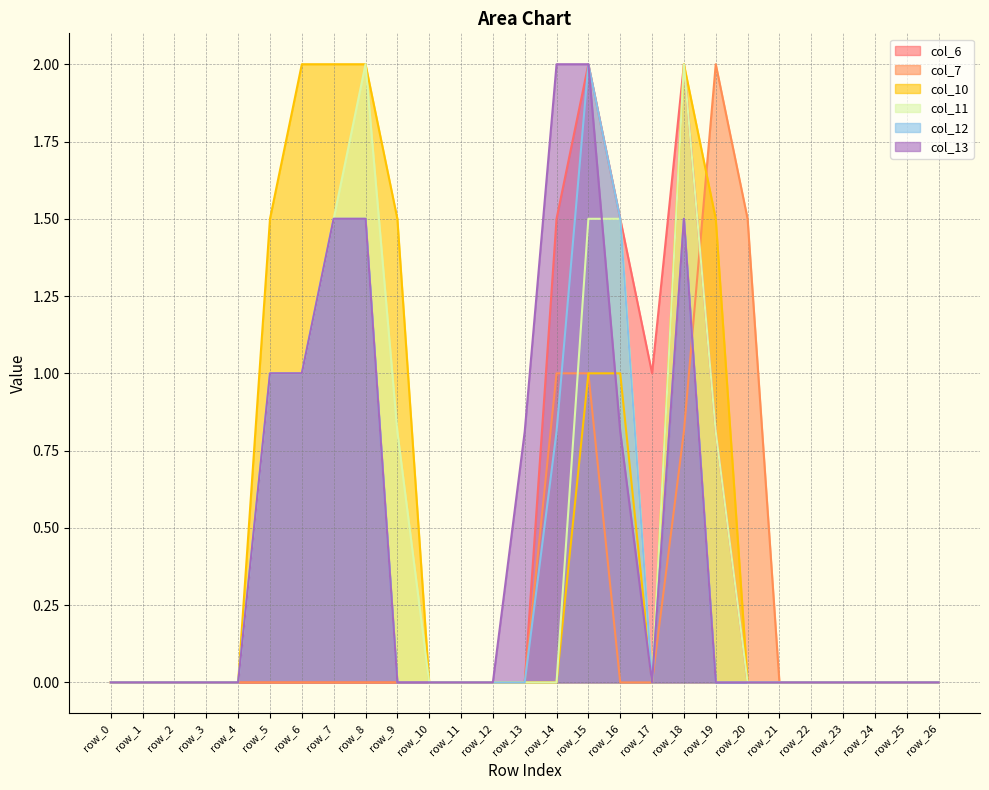

True or false: col_6 has a value of 1.3 at row_6.

False